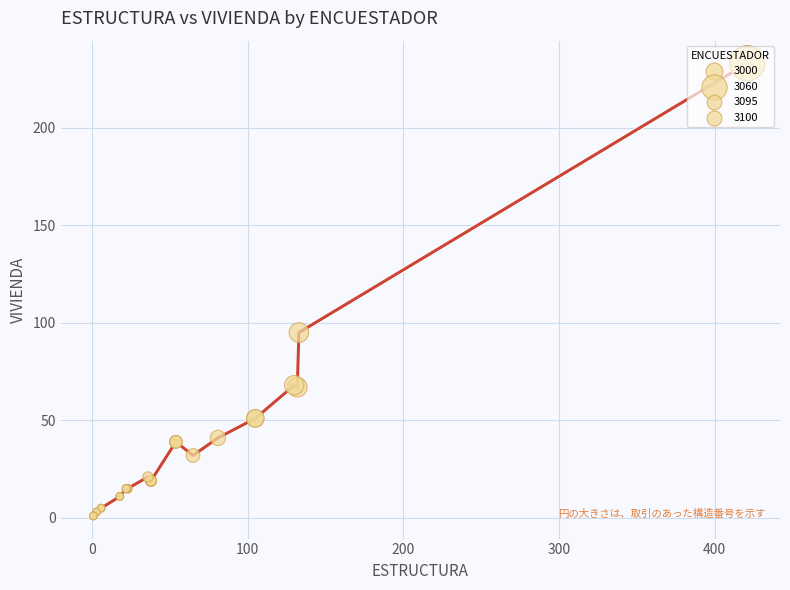

What is the greatest value displayed?

233